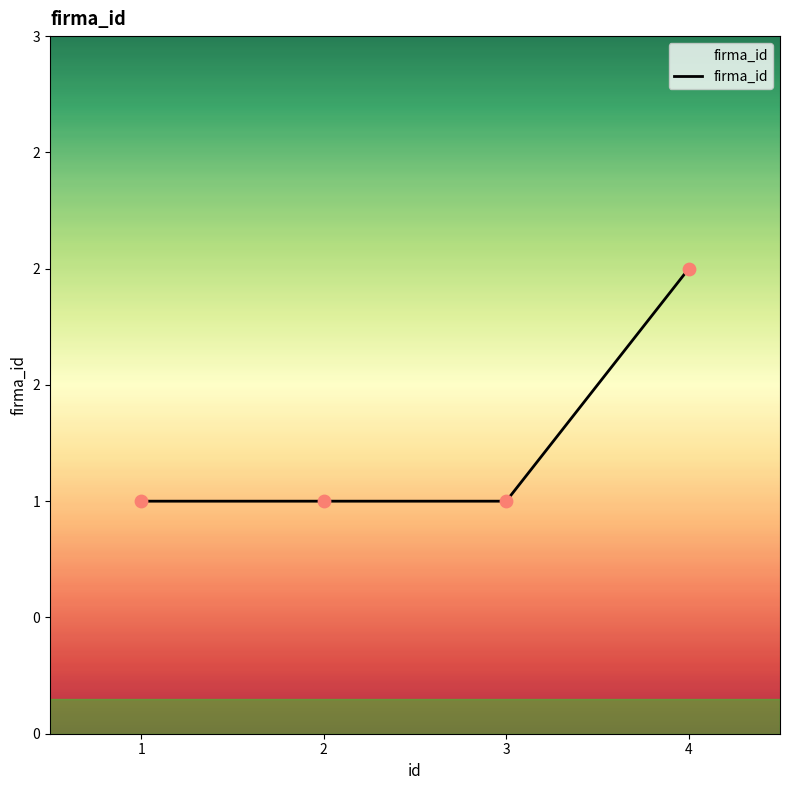

What is the change in value from 1 to 4?

+1